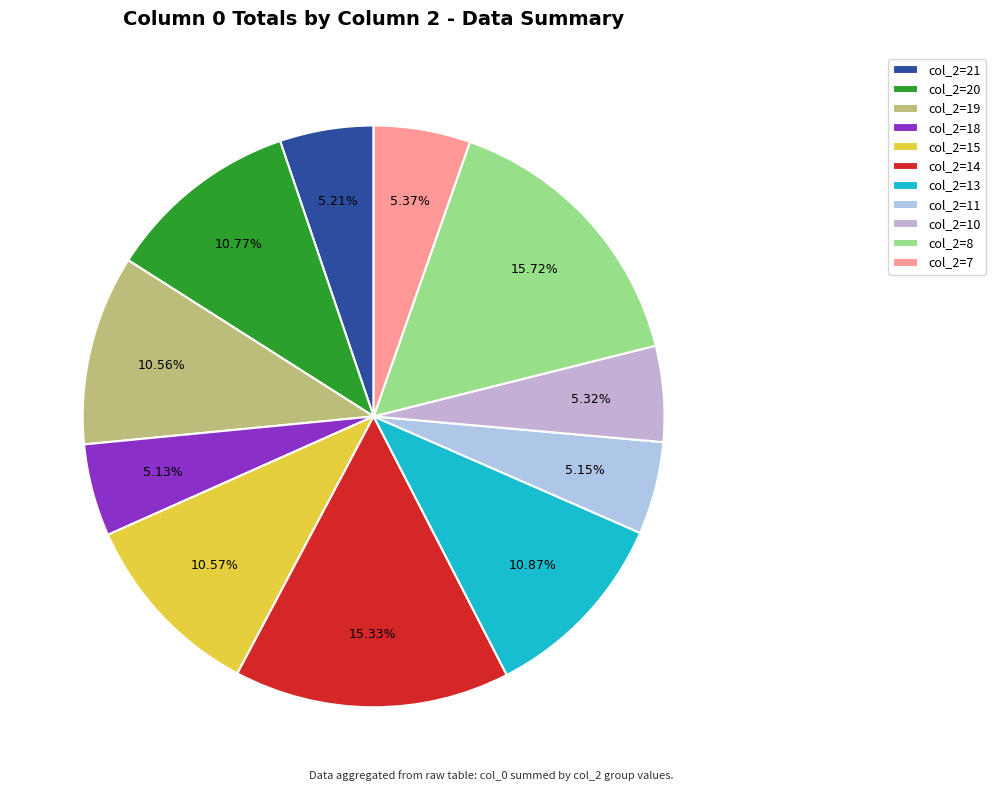

Is there a majority slice in this chart?

No